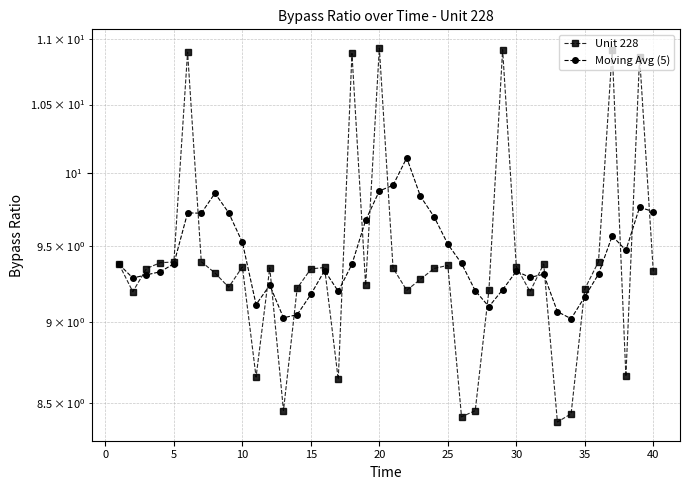

Is the value of Moving Avg (5) at 40 greater than the value of Unit 228 at 22?

Yes